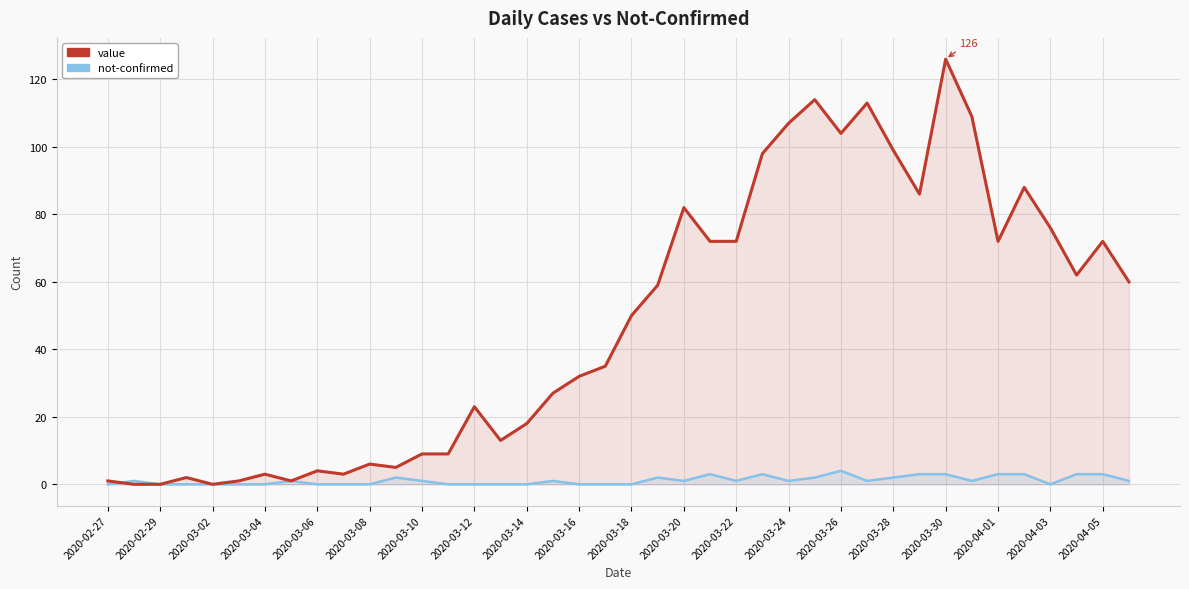

In value, how many points are higher than both neighbors (excluding endpoints)?

11